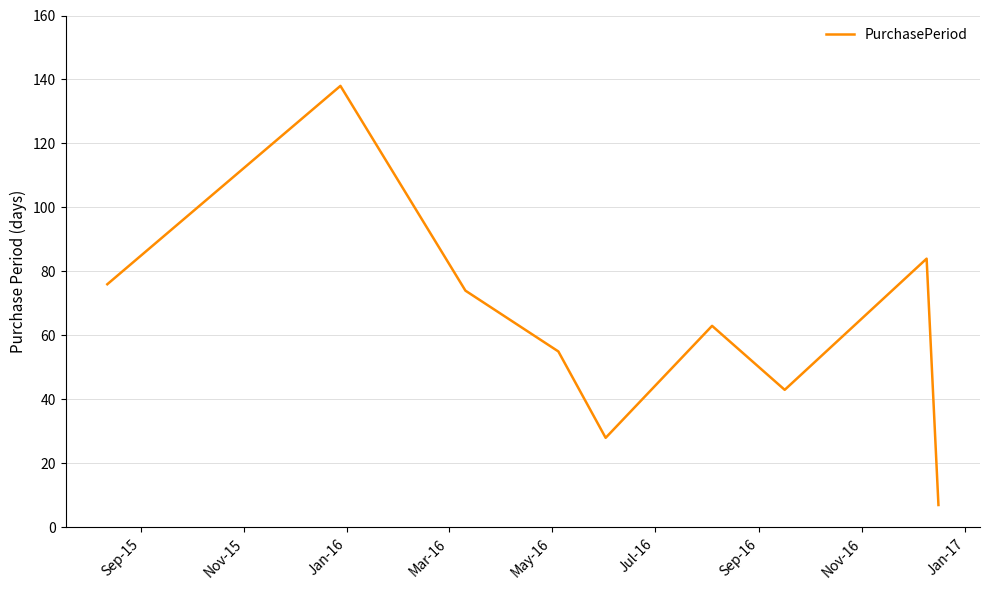

What is the maximum value shown in the chart?

138